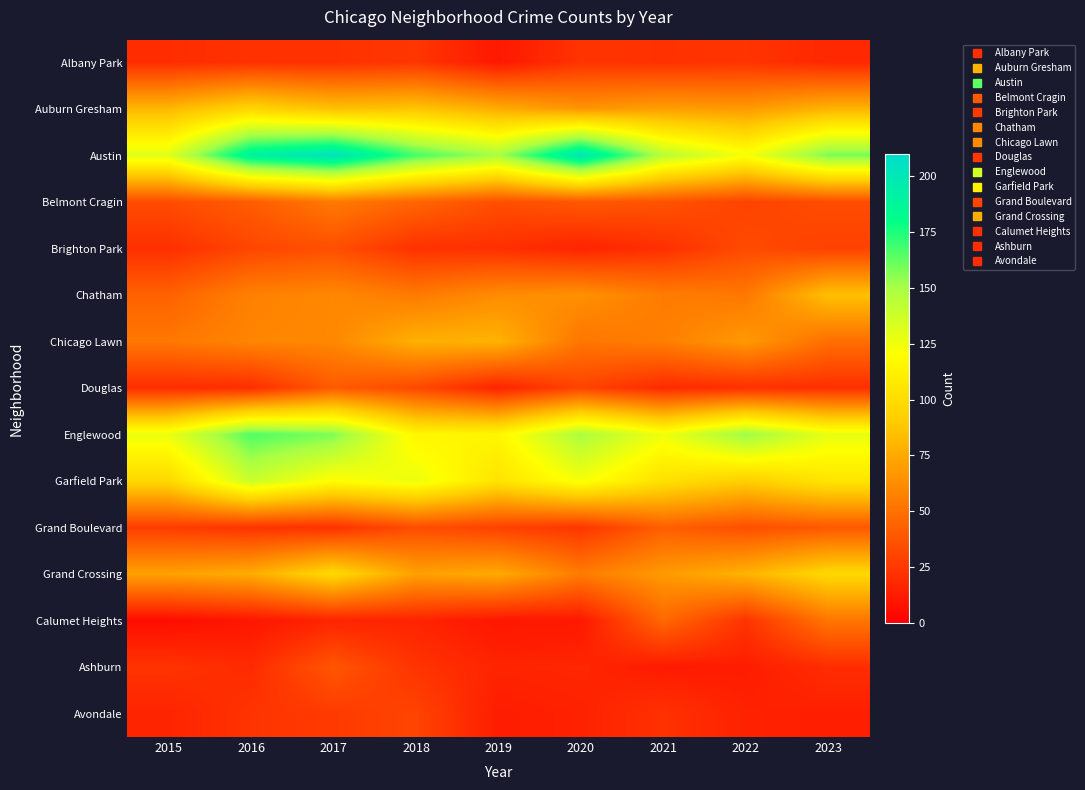

Rank the series by their maximum value, from highest to lowest.

Austin, Englewood, Garfield Park, Grand Crossing, Auburn Gresham, Chatham, Chicago Lawn, Belmont Cragin, Calumet Heights, Grand Boulevard, Douglas, Ashburn, Brighton Park, Avondale, Albany Park